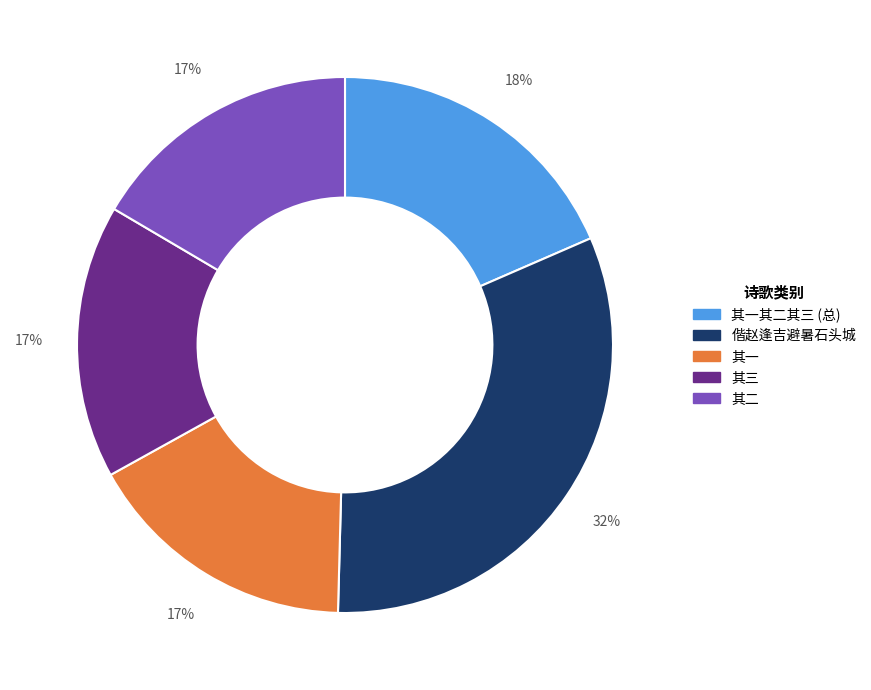

To the nearest percent, what is the average slice percentage?

20%